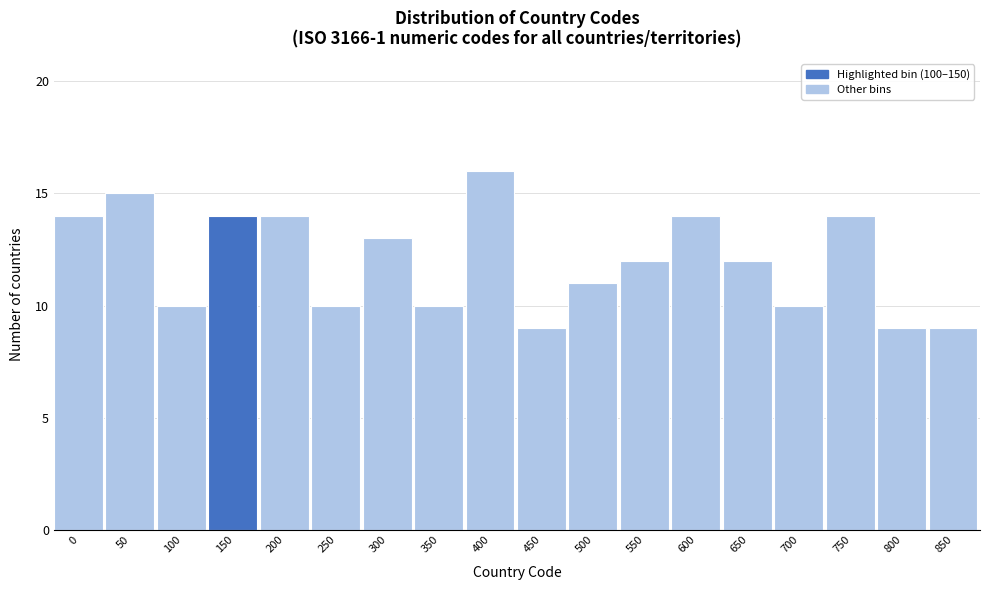

Reading left to right, what are all the values shown in this chart?

0=14	50=15	100=10	150=14	200=14	250=10	300=13	350=10	400=16	450=9	500=11	550=12	600=14	650=12	700=10	750=14	800=9	850=9